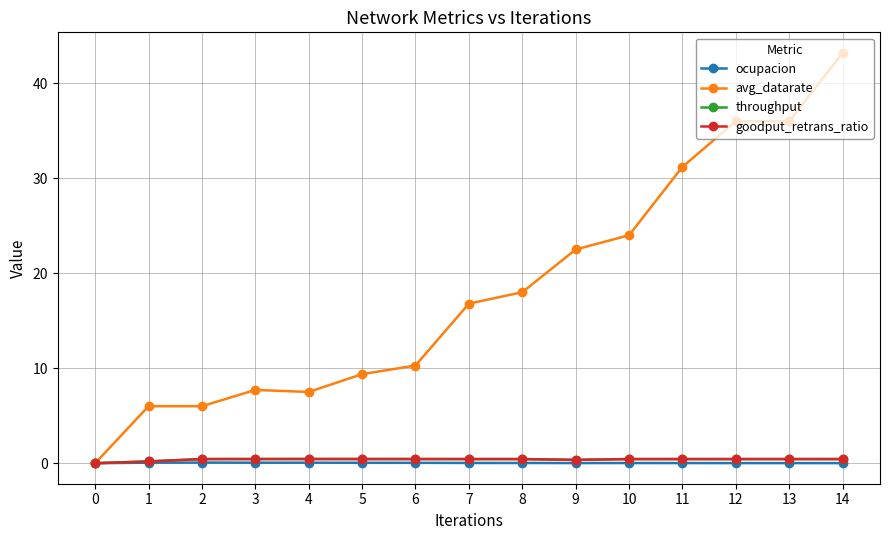

What is the value of the avg_datarate point at the 3rd from the left?

6.0